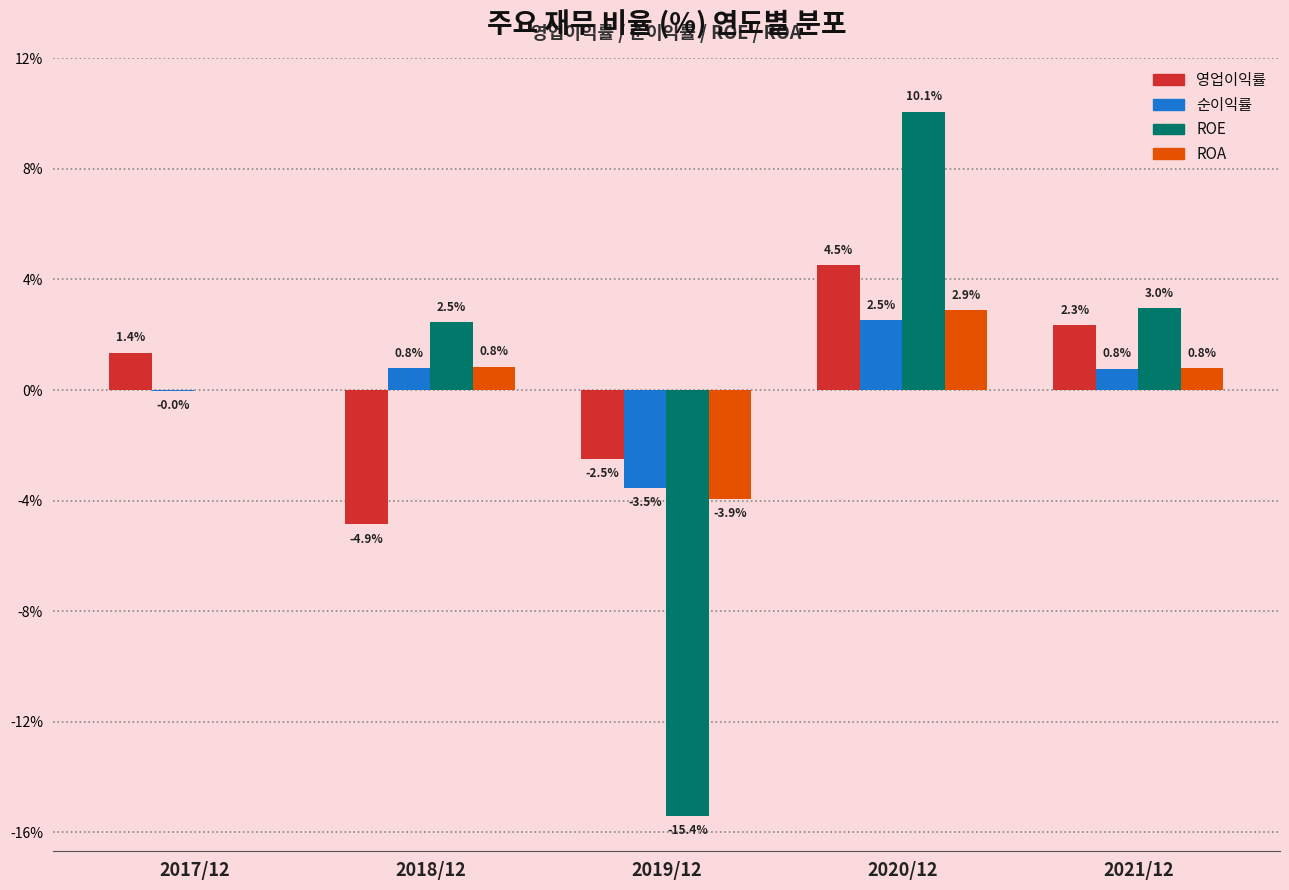

Is the value of ROA at 2017/12 greater than the value of 영업이익률 at 2019/12?

Yes